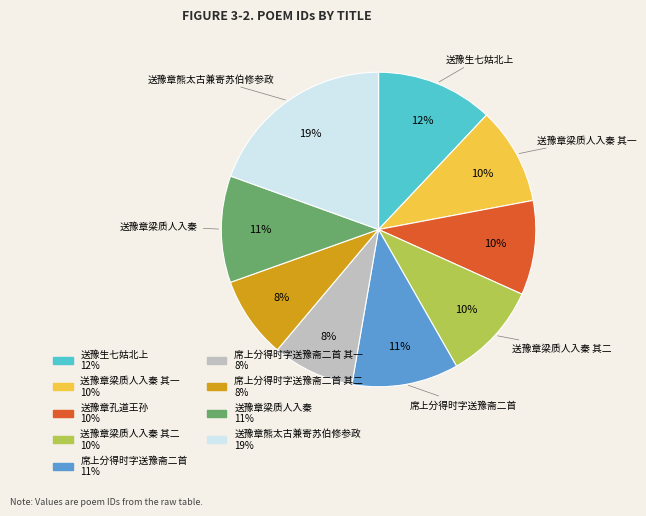

Is there a majority slice in this chart?

No